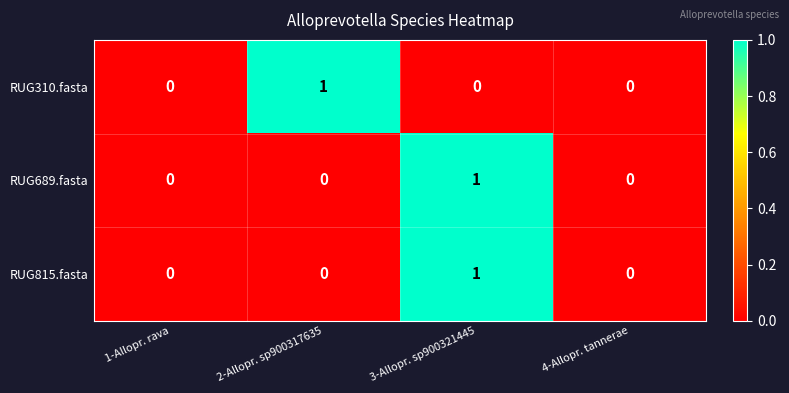

What is the total value across all series at 2-Allopr. sp900317635?

1